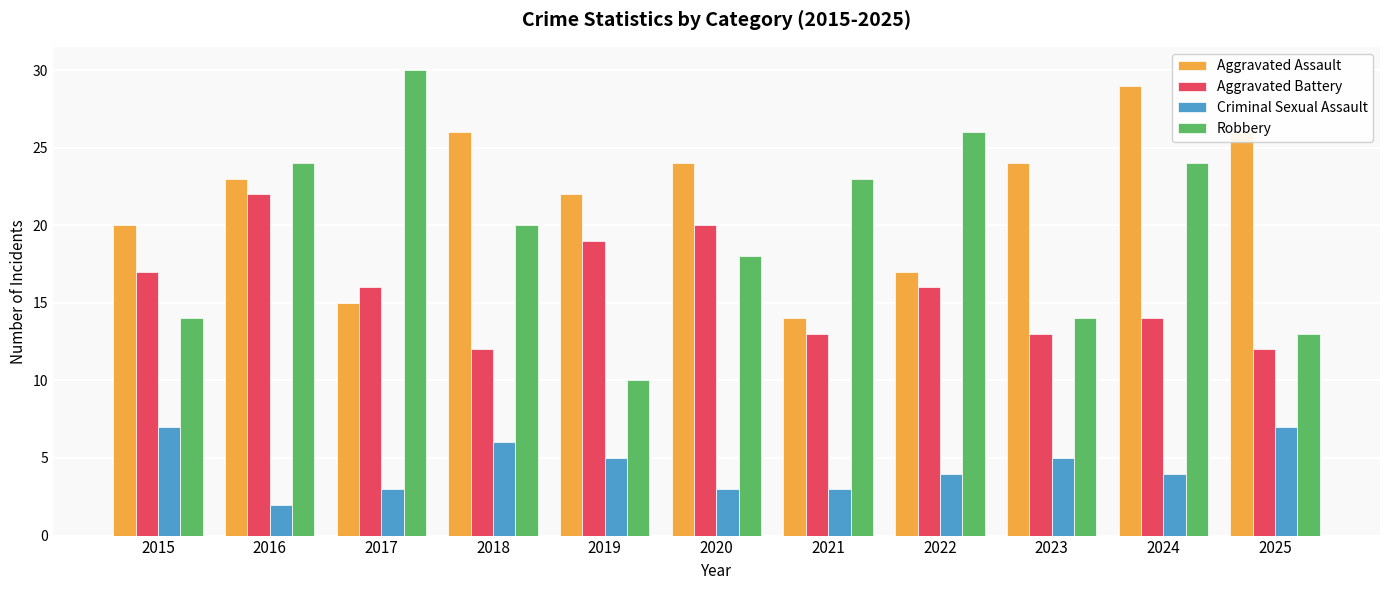

At how many categories does at least one series exceed 17?

11